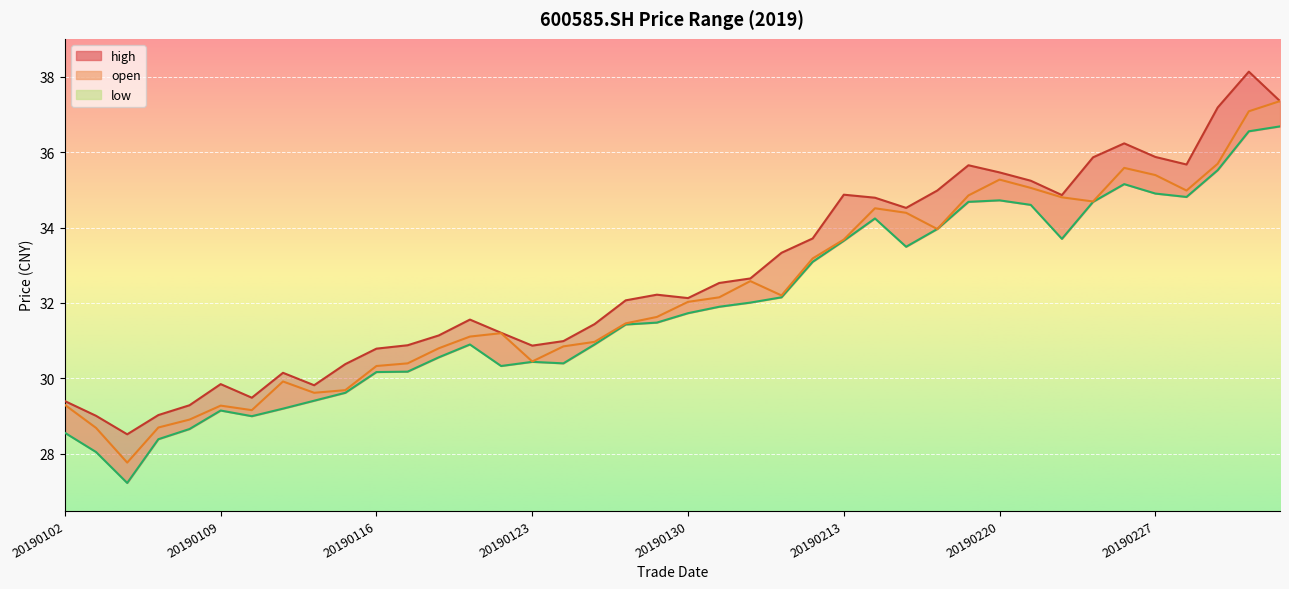

Reading left to right, list all the values displayed in this chart.

open: 20190102=29.3	20190103=28.7	20190104=27.8	20190107=28.7	20190108=28.9	20190109=29.3	20190110=29.2	20190111=29.9	20190114=29.6	20190115=29.7	20190116=30.3	20190117=30.4	20190118=30.8	20190121=31.1	20190122=31.2	20190123=30.4	20190124=30.9	20190125=31.0	20190128=31.5	20190129=31.6	20190130=32.0	20190131=32.1	20190201=32.6	20190211=32.2	20190212=33.2	20190213=33.7	20190214=34.5	20190215=34.4	20190218=34.0	20190219=34.9	20190220=35.3	20190221=35.0	20190222=34.8	20190225=34.7	20190226=35.6	20190227=35.4	20190228=35.0	20190301=35.7	20190304=37.1	20190305=37.4
high: 20190102=29.4	20190103=29.0	20190104=28.5	20190107=29.0	20190108=29.3	20190109=29.9	20190110=29.5	20190111=30.1	20190114=29.8	20190115=30.4	20190116=30.8	20190117=30.9	20190118=31.1	20190121=31.6	20190122=31.2	20190123=30.9	20190124=31.0	20190125=31.4	20190128=32.1	20190129=32.2	20190130=32.1	20190131=32.5	20190201=32.6	20190211=33.3	20190212=33.7	20190213=34.9	20190214=34.8	20190215=34.5	20190218=35.0	20190219=35.6	20190220=35.5	20190221=35.2	20190222=34.9	20190225=35.9	20190226=36.2	20190227=35.9	20190228=35.7	20190301=37.2	20190304=38.1	20190305=37.4
low: 20190102=28.6	20190103=28.1	20190104=27.2	20190107=28.4	20190108=28.7	20190109=29.1	20190110=29.0	20190111=29.2	20190114=29.4	20190115=29.6	20190116=30.2	20190117=30.2	20190118=30.6	20190121=30.9	20190122=30.3	20190123=30.4	20190124=30.4	20190125=30.9	20190128=31.4	20190129=31.5	20190130=31.7	20190131=31.9	20190201=32.0	20190211=32.1	20190212=33.1	20190213=33.6	20190214=34.2	20190215=33.5	20190218=34.0	20190219=34.7	20190220=34.7	20190221=34.6	20190222=33.7	20190225=34.7	20190226=35.1	20190227=34.9	20190228=34.8	20190301=35.5	20190304=36.5	20190305=36.7